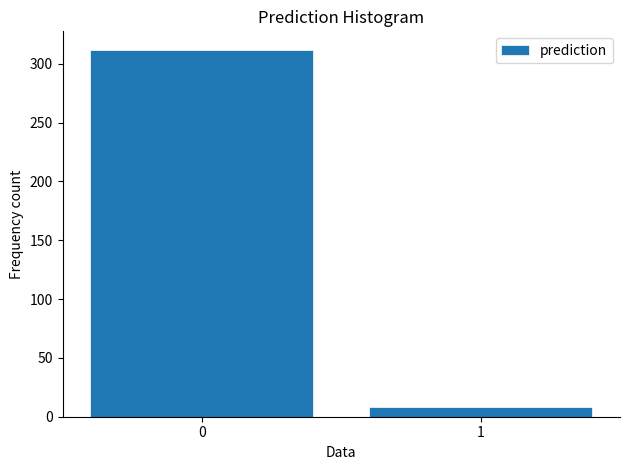

Reading left to right, extract all data points from this chart.

312	8